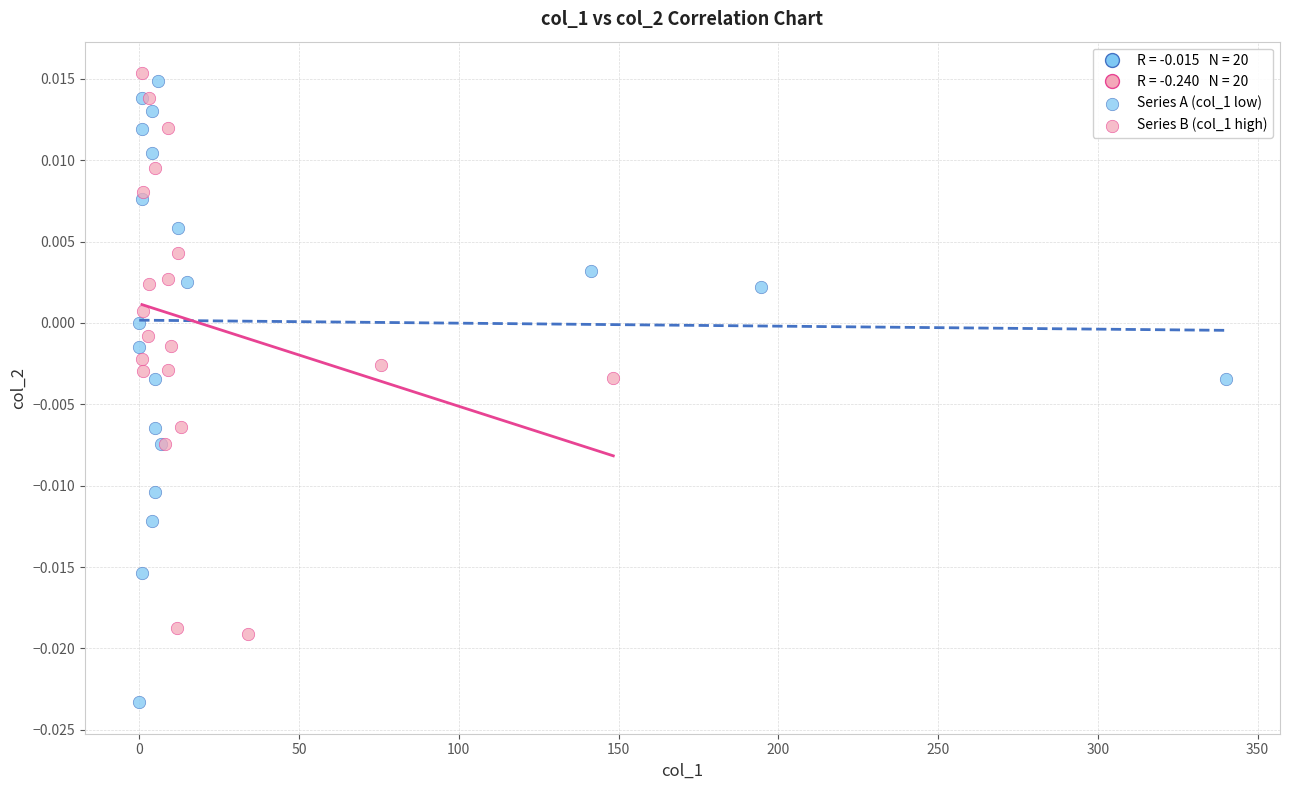

Which series reaches the minimum Y coordinate?

Series A (col_1 low)